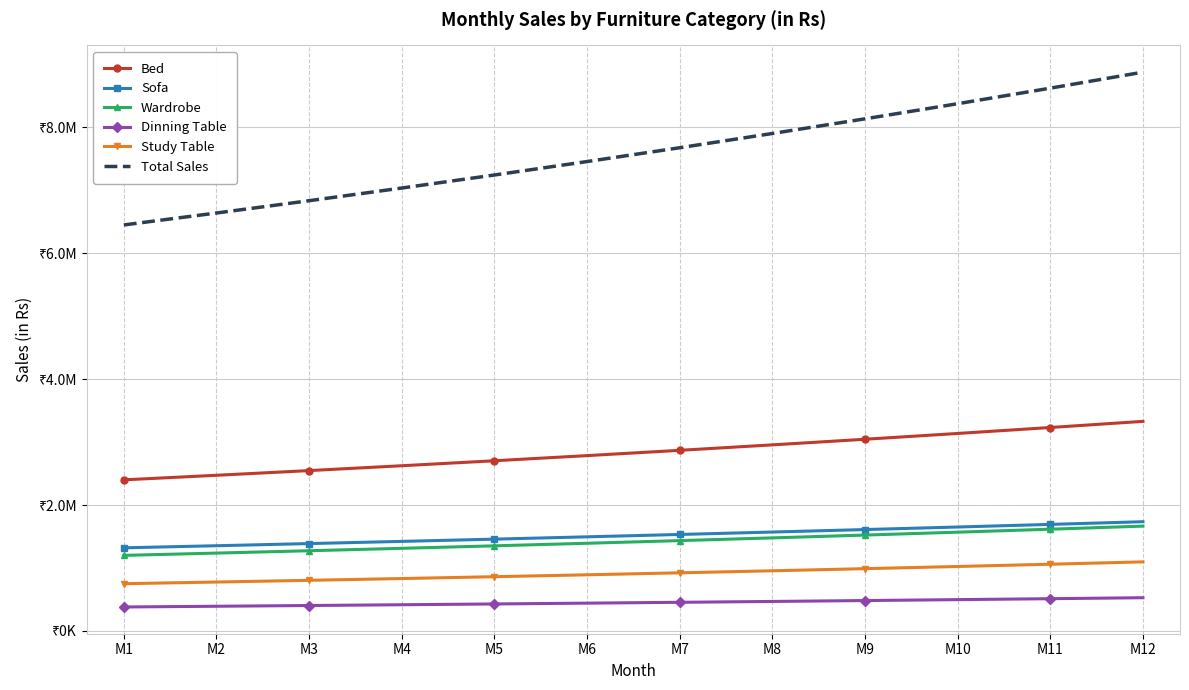

Rank the series by their maximum value, from highest to lowest.

Total Sales, Bed, Sofa, Wardrobe, Study Table, Dinning Table